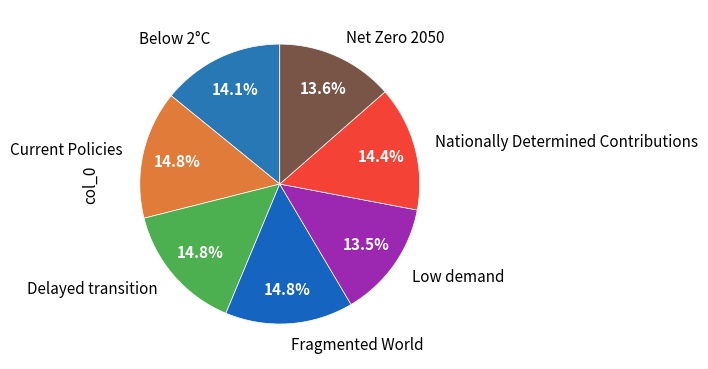

Do Current Policies and Fragmented World together represent more than half of the pie?

No